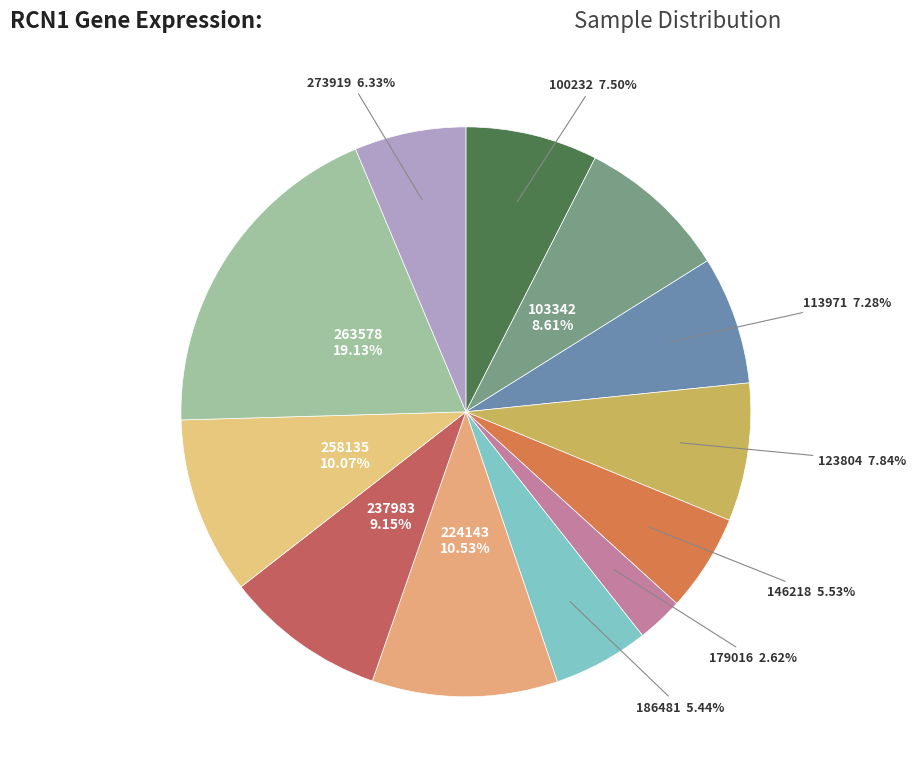

To the nearest percent, what is the difference between the largest and smallest slice percentages?

17%